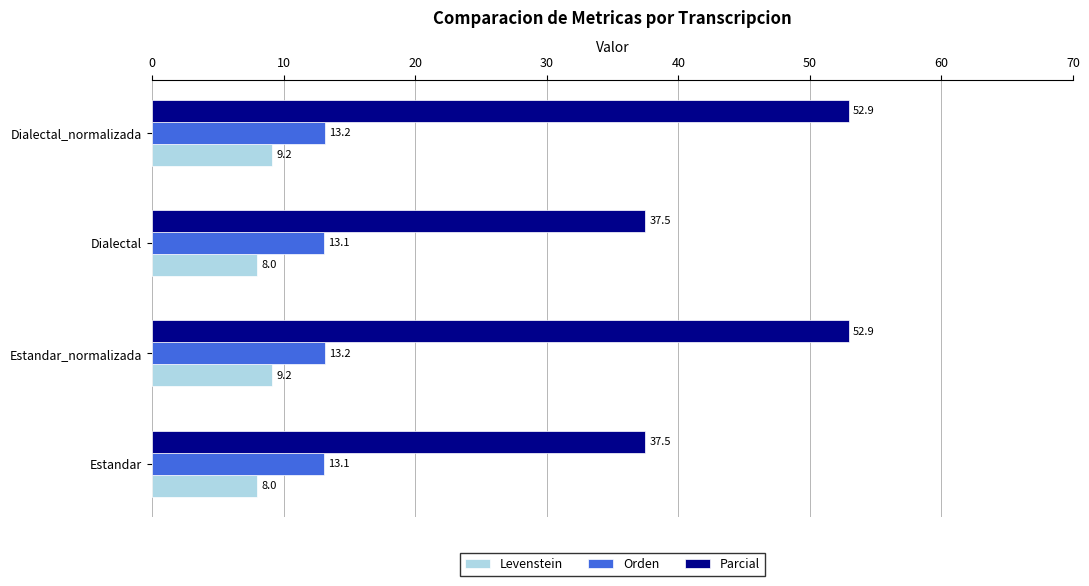

The value of Levenstein at Estandar_normalizada is 9.2. True or false?

True